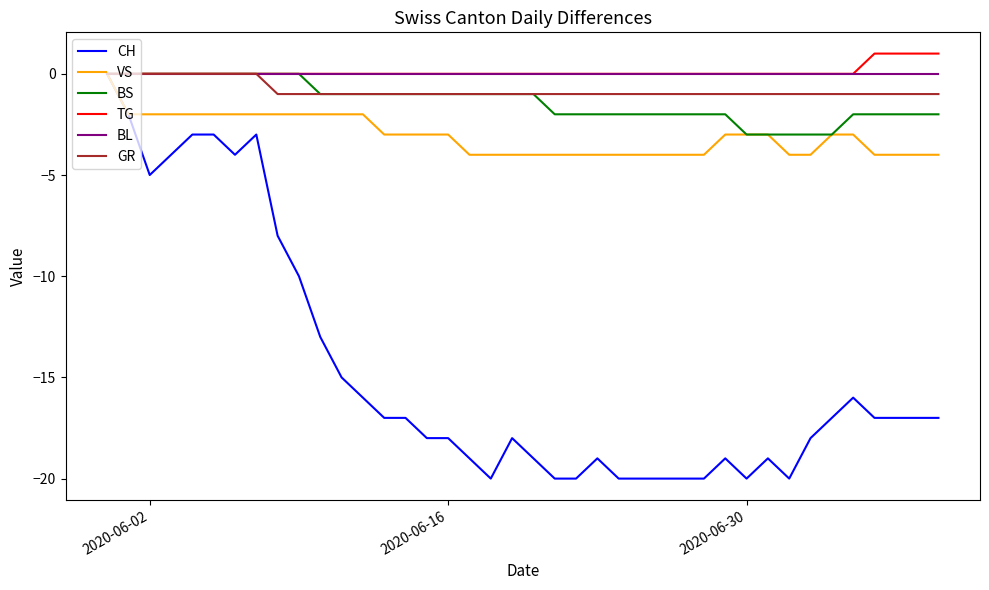

What is the minimum value shown in the chart?

-20